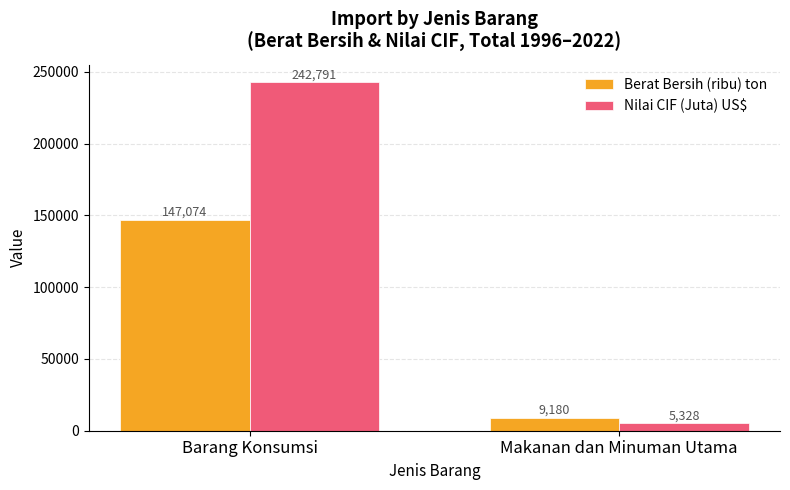

What is the sum of the Nilai CIF (Juta) US$ values at Makanan dan Minuman Utama and Barang Konsumsi?

248119.3